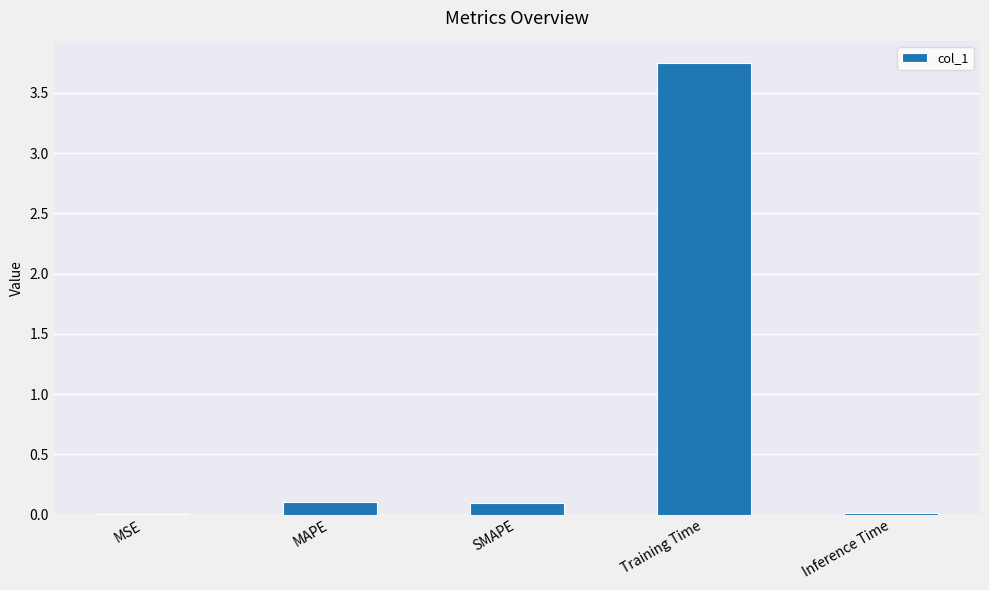

The chart shows a value of 0.1 at MAPE. True or false?

True